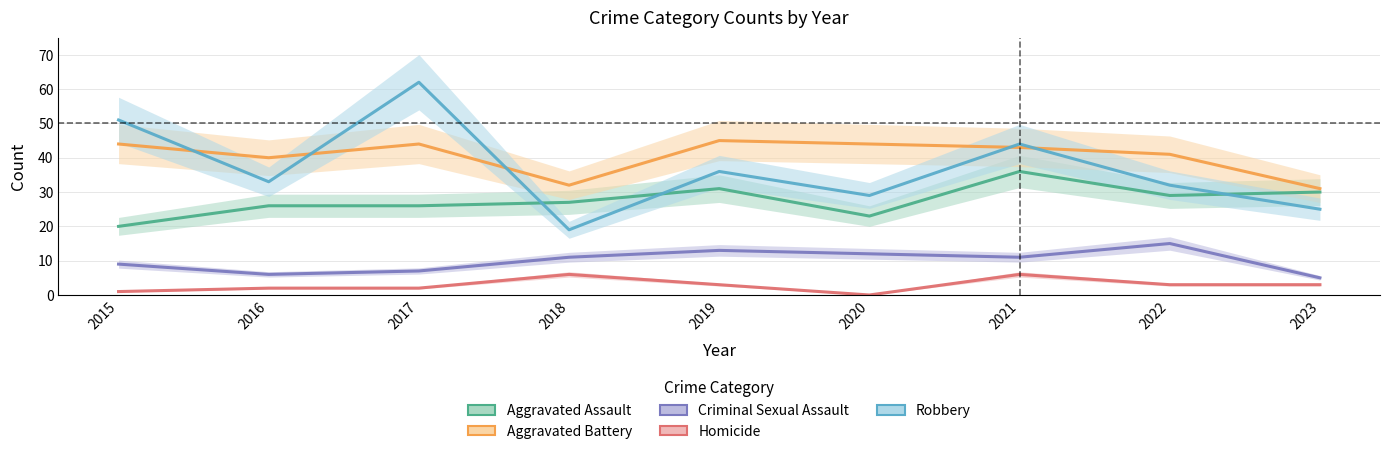

What are all the series names shown in the legend?

Aggravated Assault, Aggravated Battery, Criminal Sexual Assault, Homicide, Robbery